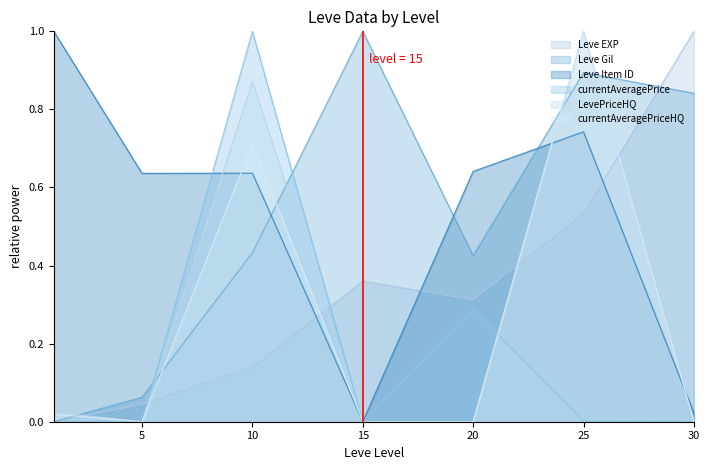

Reading left to right, transcribe all the data shown in this chart.

Leve EXP: 1=0.0	5=0.0	10=0.1	15=0.4	20=0.3	25=0.5	30=1.0
Leve Gil: 1=0.0	5=0.1	10=0.4	15=1.0	20=0.4	25=0.9	30=0.8
Leve Item ID: 1=1.0	5=0.6	10=0.6	15=0.0	20=0.6	25=0.7	30=0.0
currentAveragePrice: 1=0.0	5=0.0	10=1.0	15=0.0	20=0.3	25=0.0	30=0.0
LevePriceHQ: 1=0.0	5=0.0	10=0.9	15=0.0	20=0.0	25=1.0	30=0.0
currentAveragePriceHQ: 1=0.0	5=0.0	10=0.7	15=0.0	20=0.0	25=1.0	30=0.0